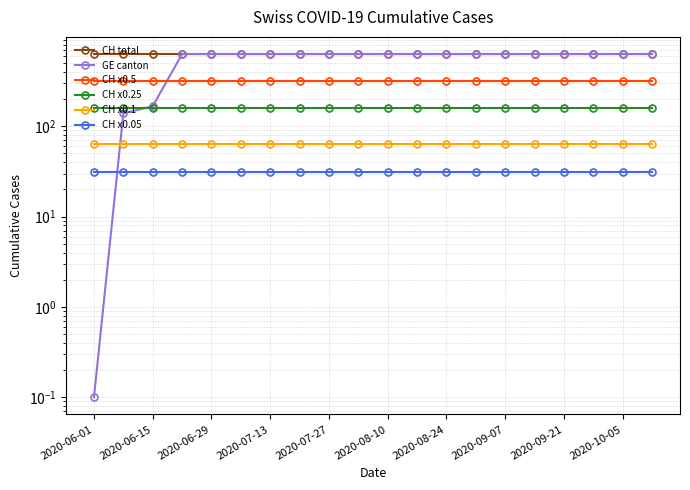

What is the value of the CH x0.1 point at the 5th from the left?

63.1